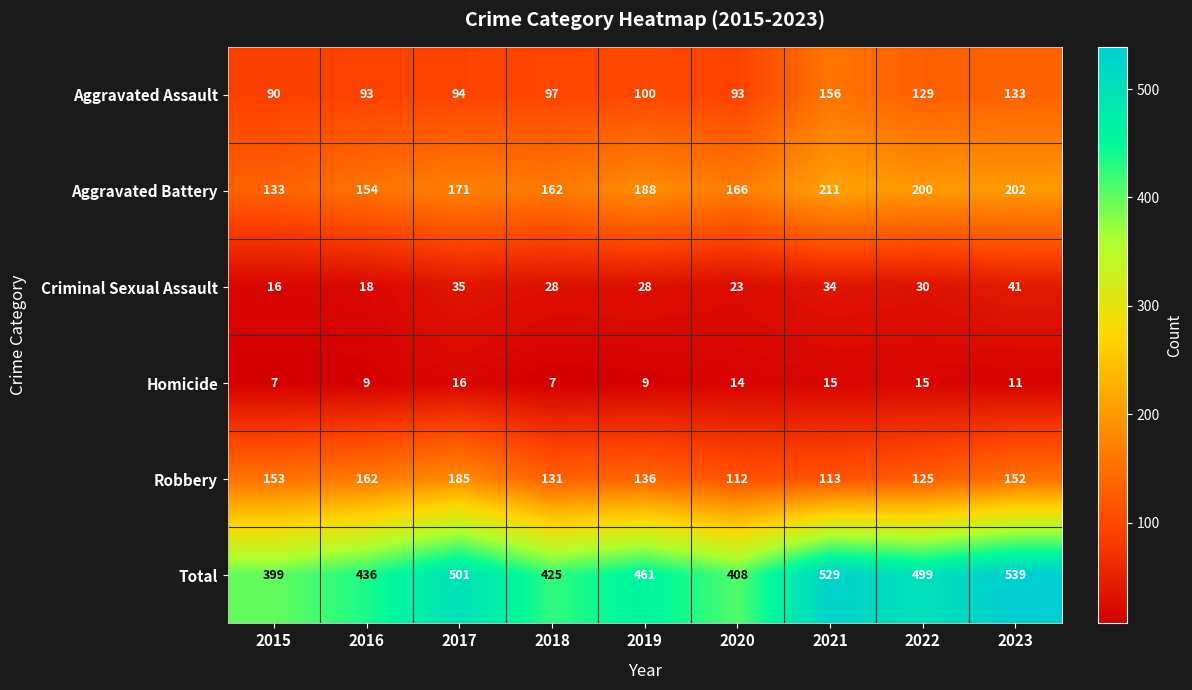

True or false: Aggravated Battery has a value of 95 at 2016.

False